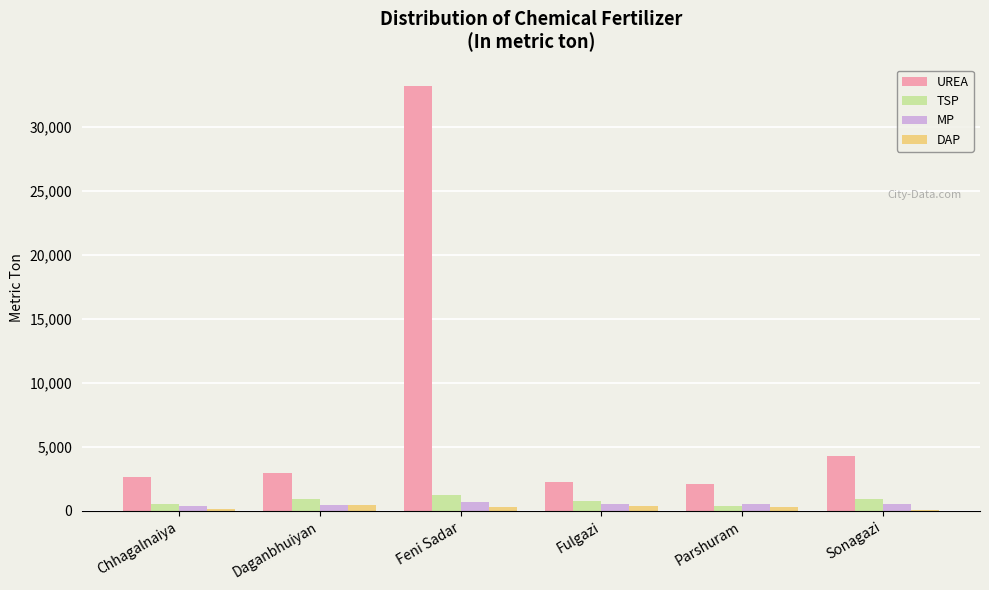

What is the sum of all TSP values?

4835